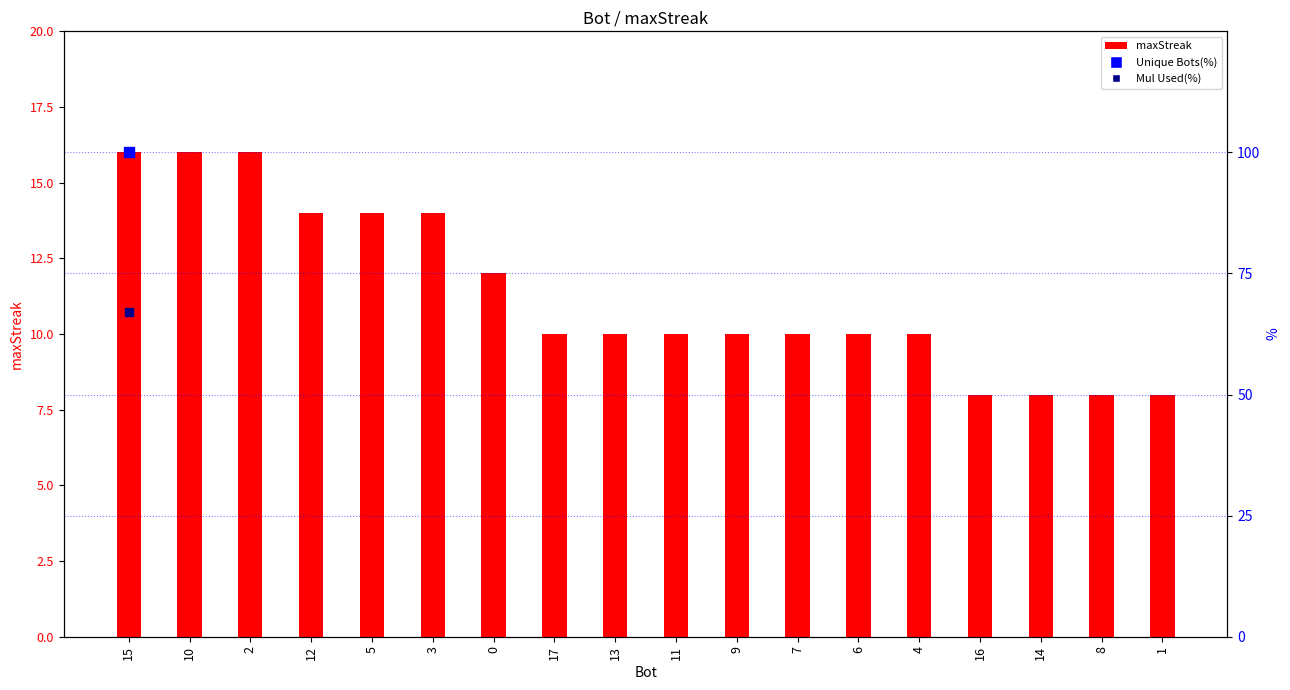

What is the change in value from 17 to 8?

-2